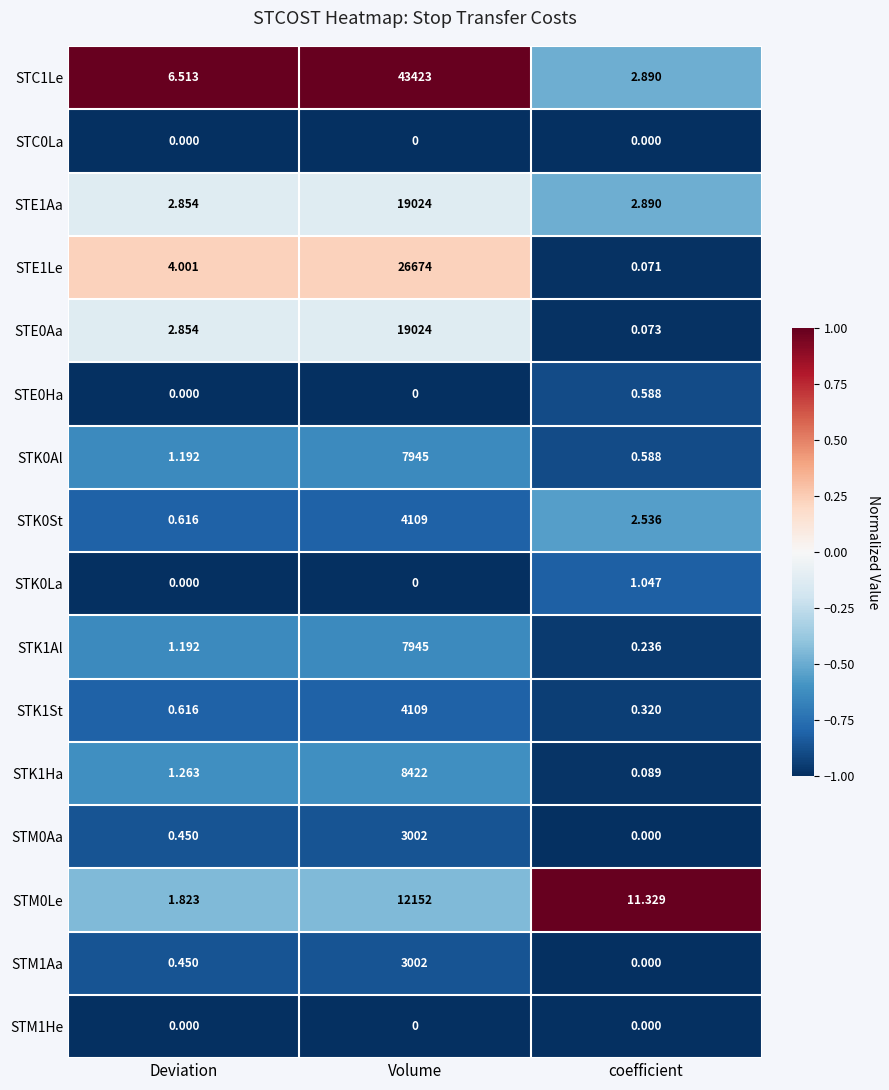

Is the value of STC0La at coefficient greater than the value of STE0Ha at coefficient?

No